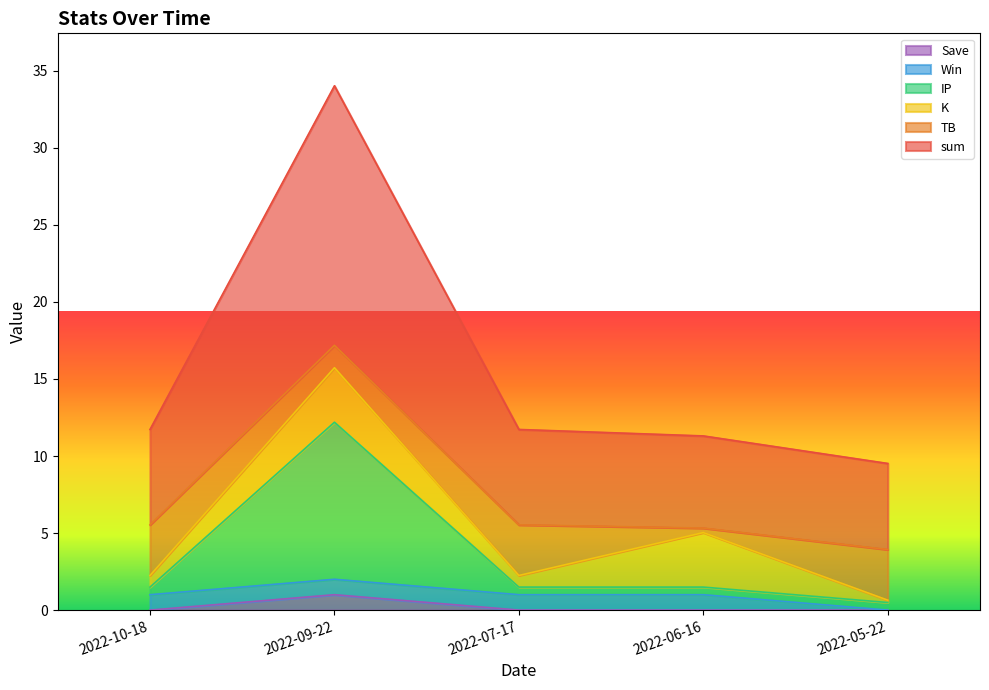

At which category is the sum across all series the highest?

2022-09-22